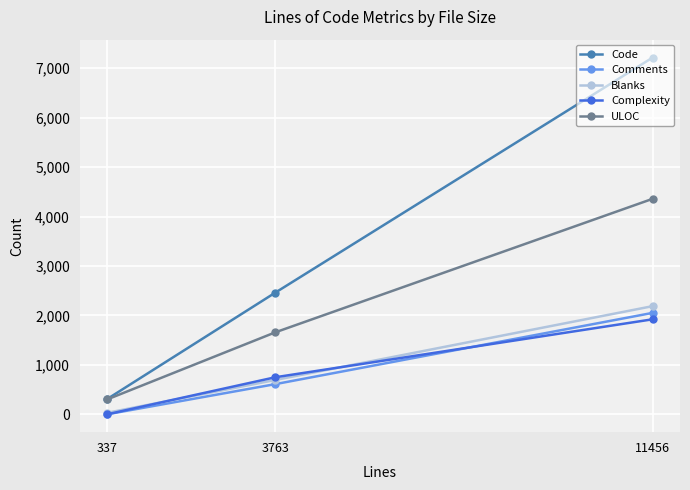

Rank the series at 337 from highest to lowest value.

Code, ULOC, Blanks, Comments, Complexity